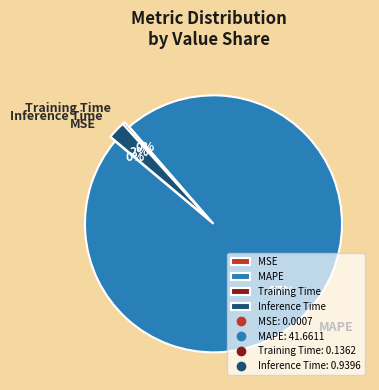

Which has a higher value, MAPE or Training Time?

MAPE